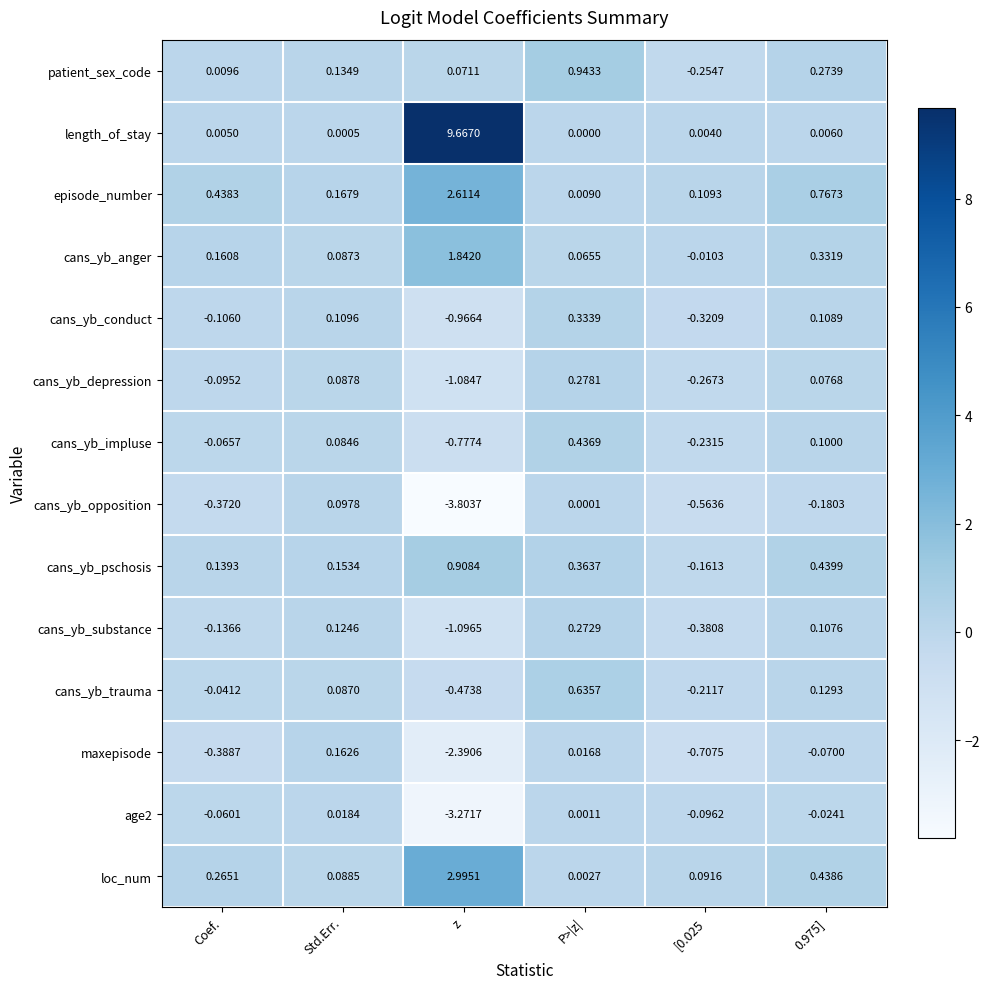

Where does the cans_yb_conduct series first go above 0?

Std.Err.